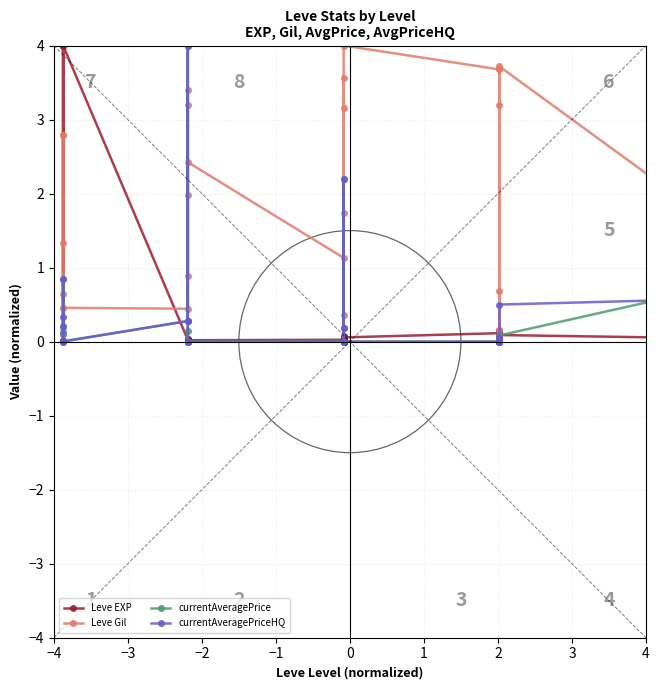

Is the value of Leve EXP at 4 greater than the value of currentAveragePrice at 21?

Yes